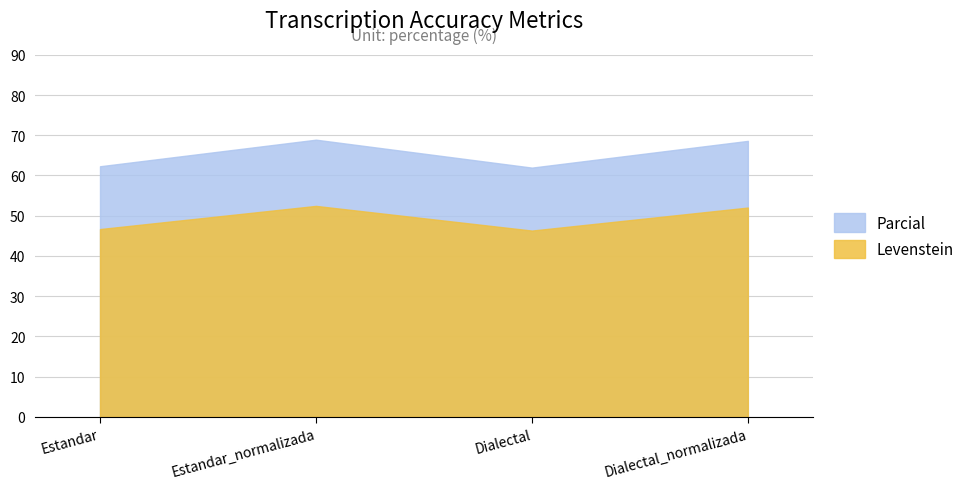

Does the chart display data point markers on the line(s)?

No